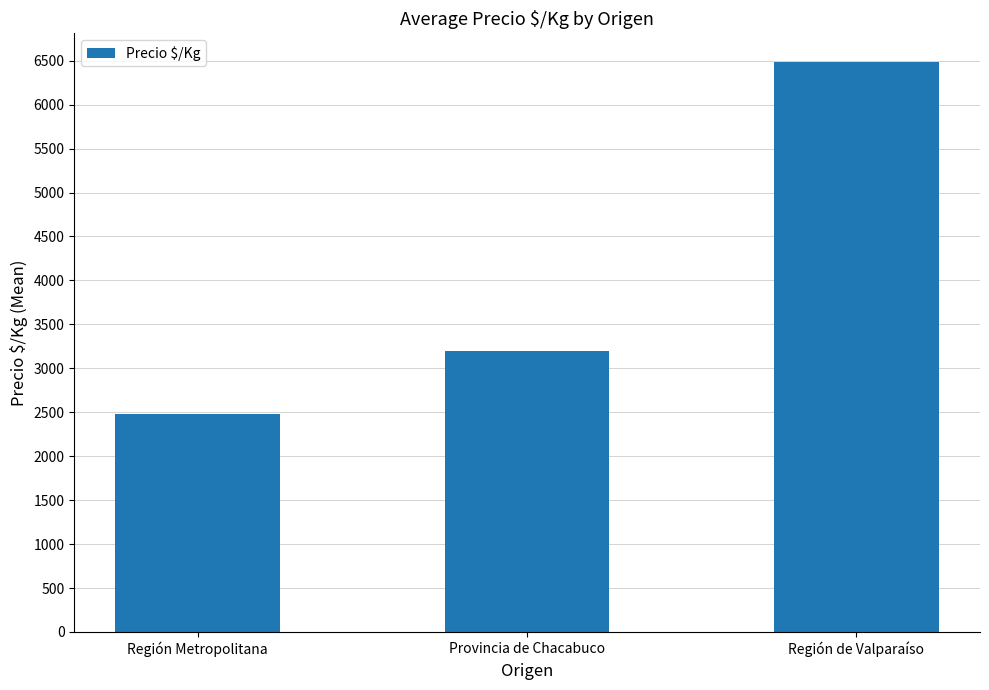

Where is the data nearest to the value 4483?

Provincia de Chacabuco